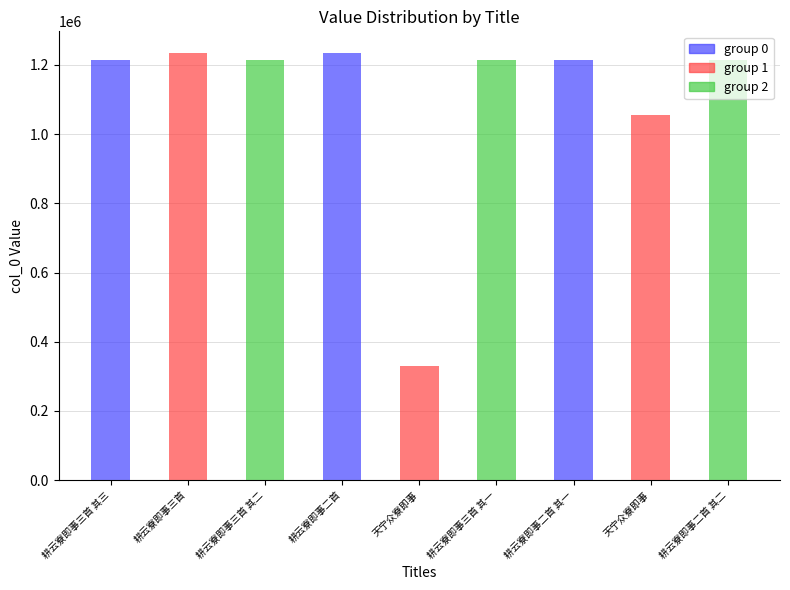

What is the label of the 3rd bar from the left?

耕云寮即事三首 其二